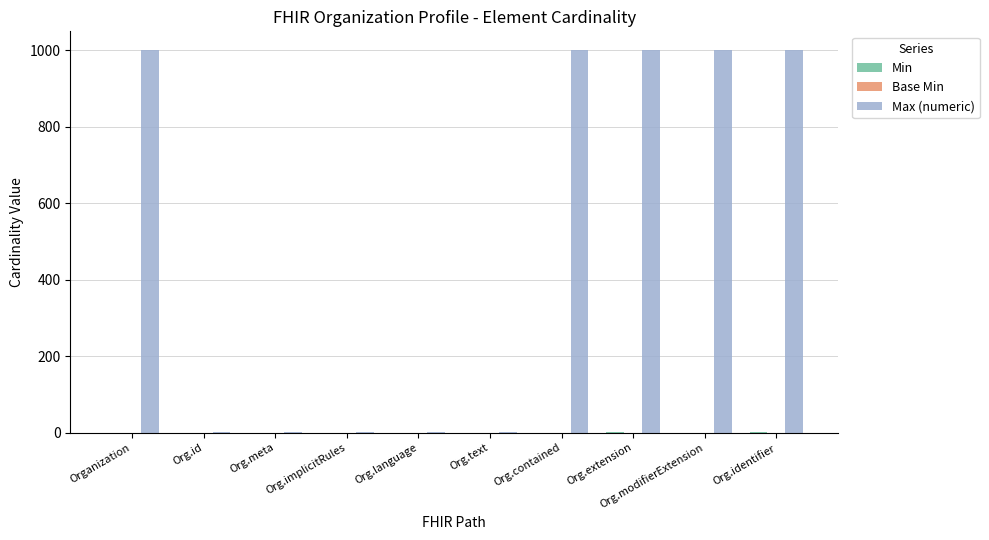

Which series has the largest total across all categories?

Max (numeric)